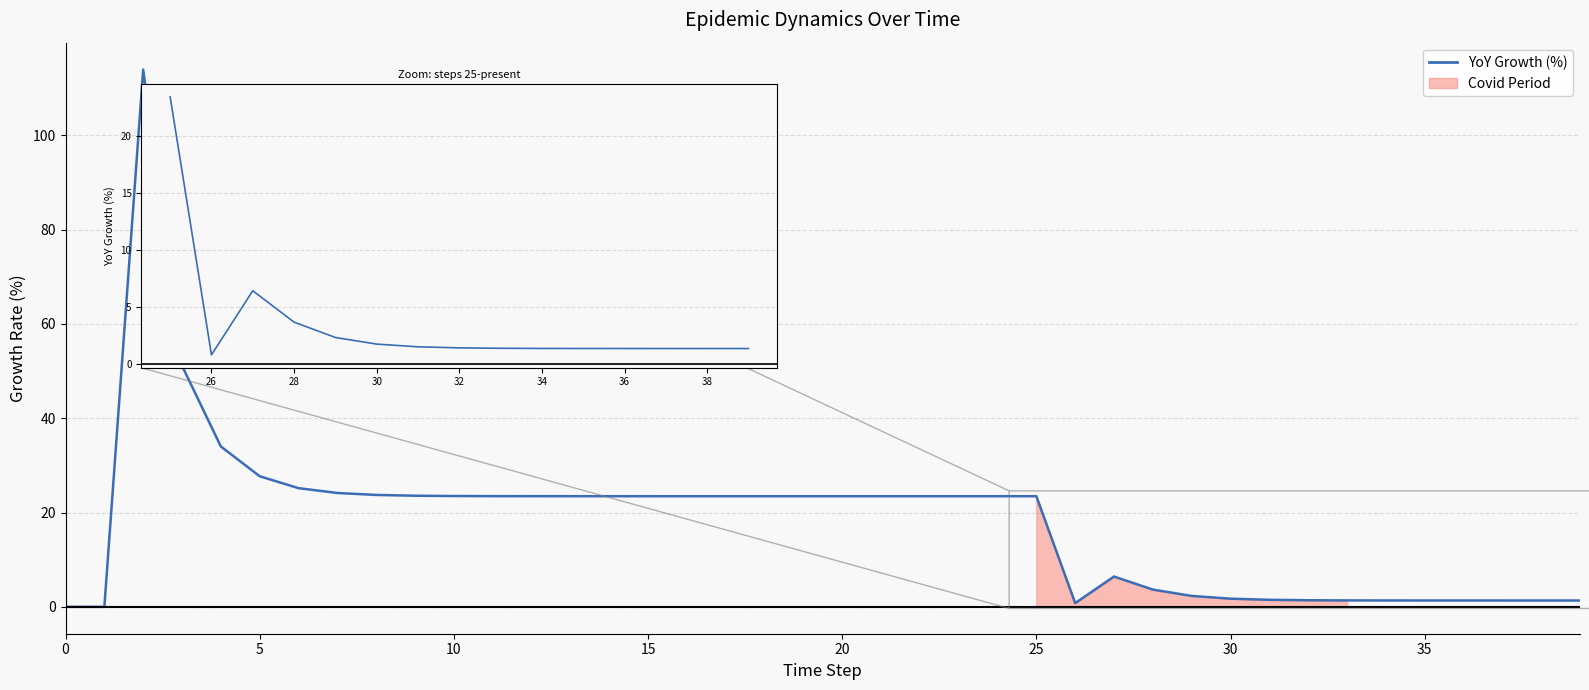

The chart shows a value of 15.6 at 20. True or false?

False